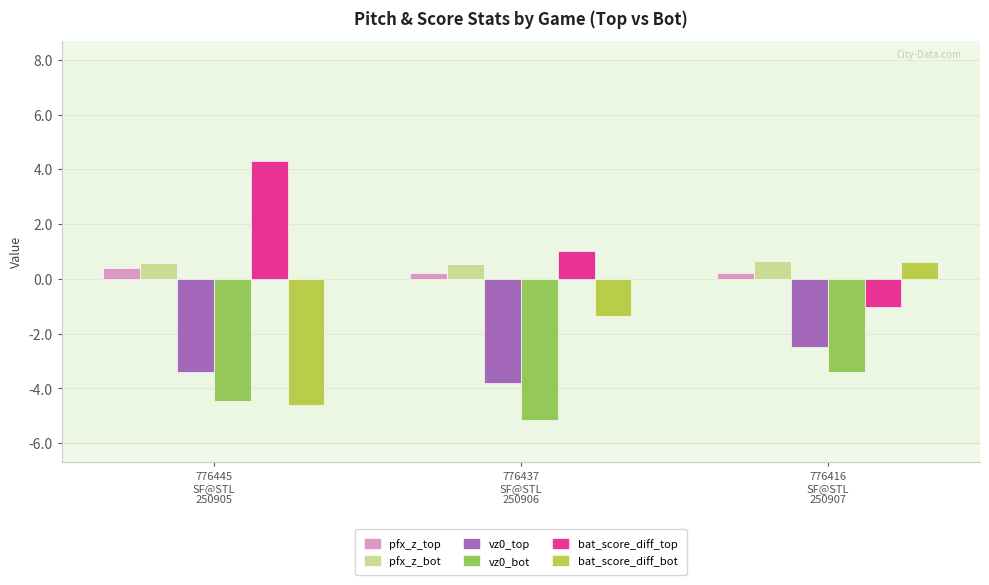

What is the smallest value displayed?

-5.1